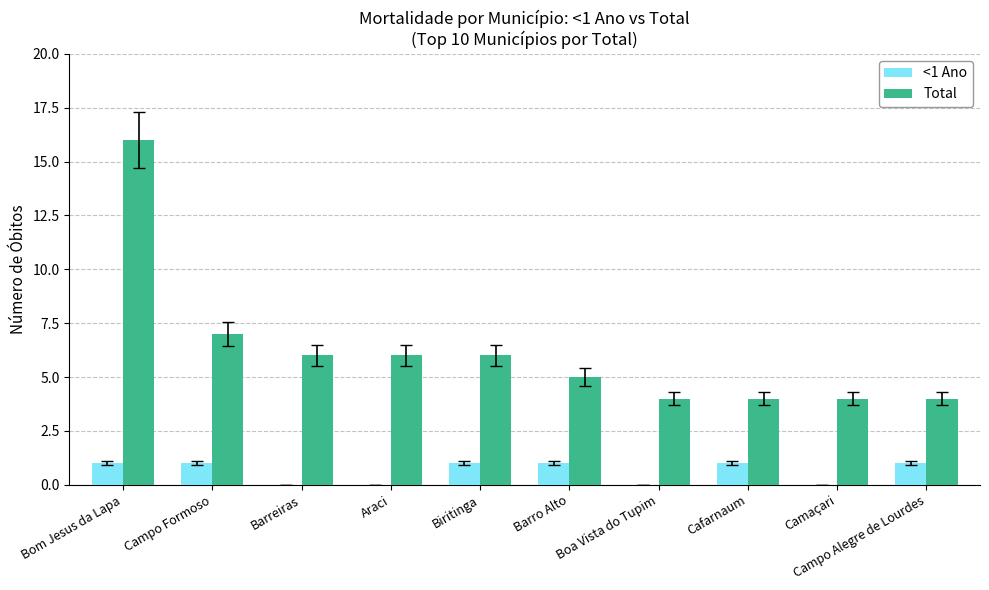

What is the sum of all Total values?

62